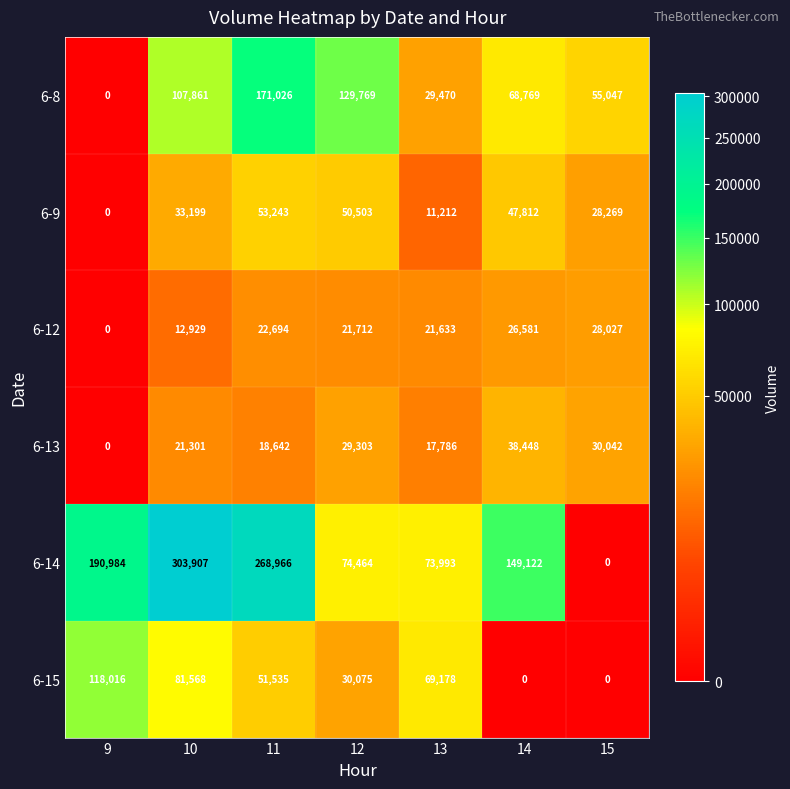

At which label does 6-13 reach its peak?

14